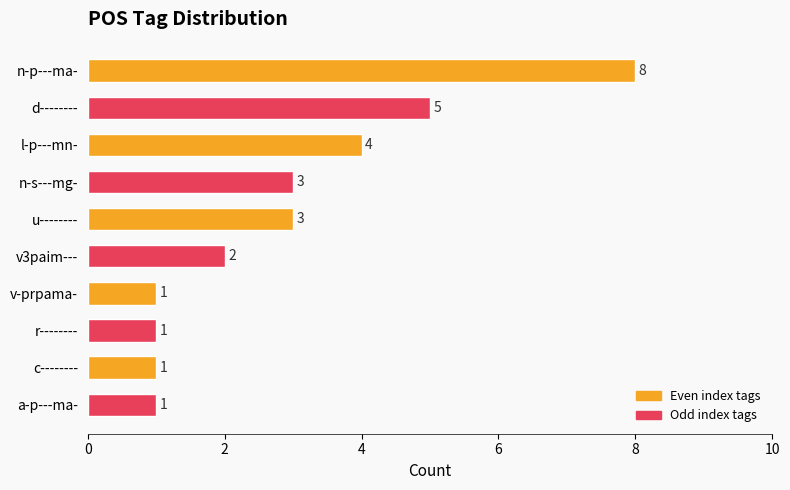

How many values are between 1 and 4?

8